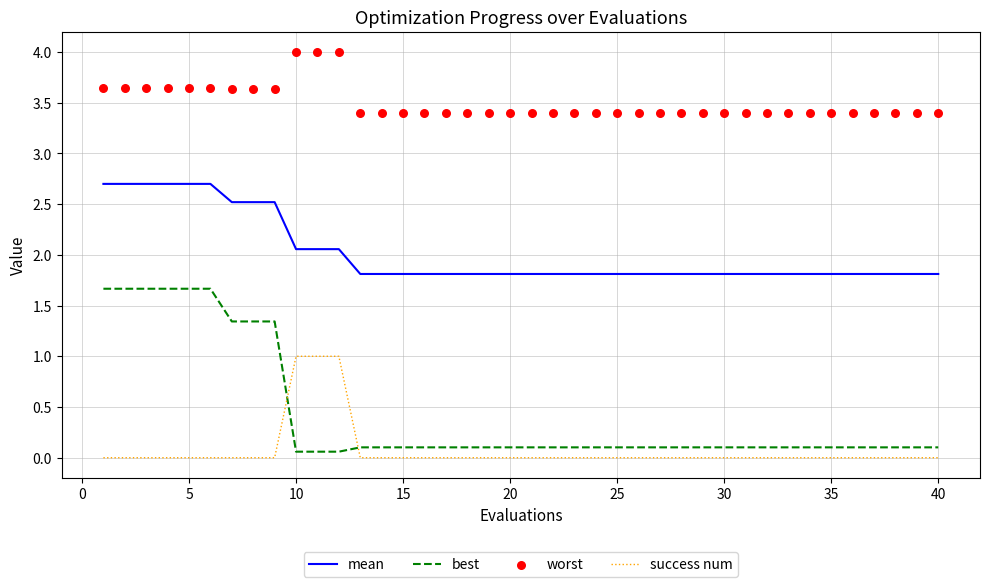

True or false: best has a value of 0.1 at 15.

True